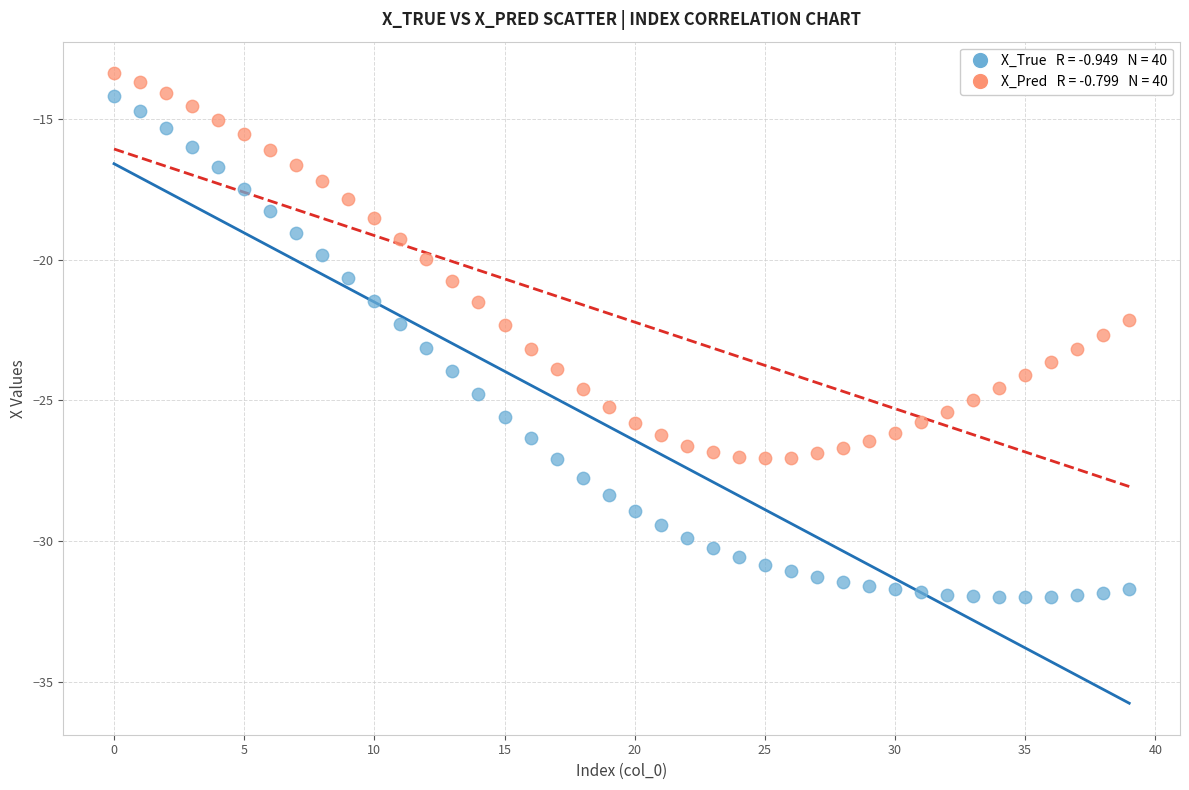

Across all data points, what is the range of Y values (max minus min)?

18.6